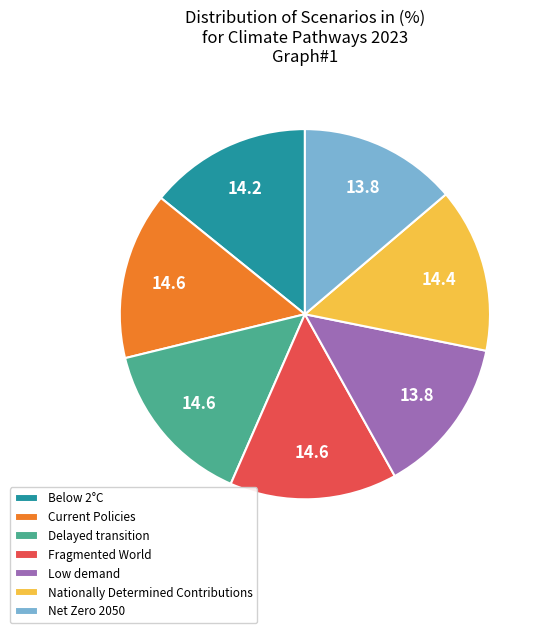

Between Fragmented World and Low demand, which is larger?

Fragmented World